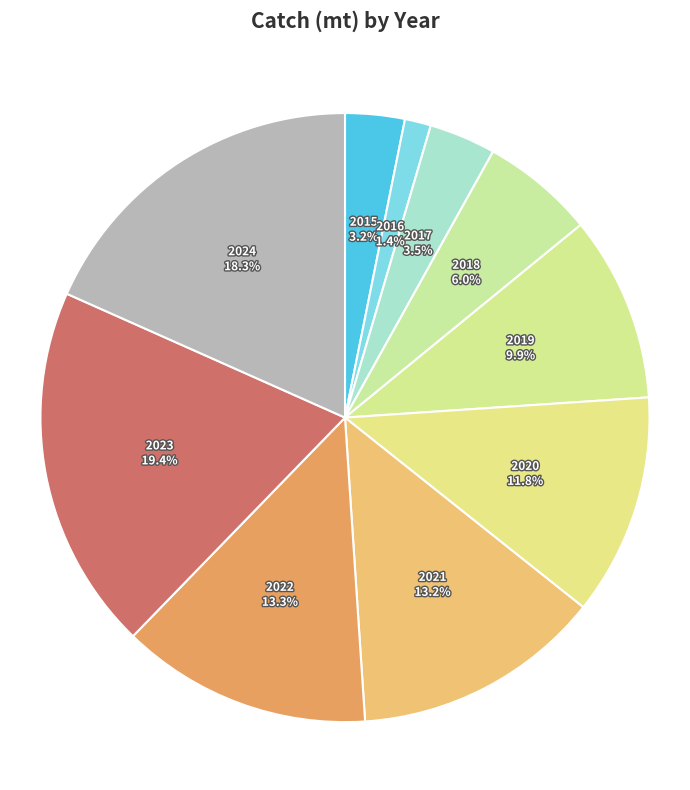

What portion of the pie excludes 2017?

96.5%